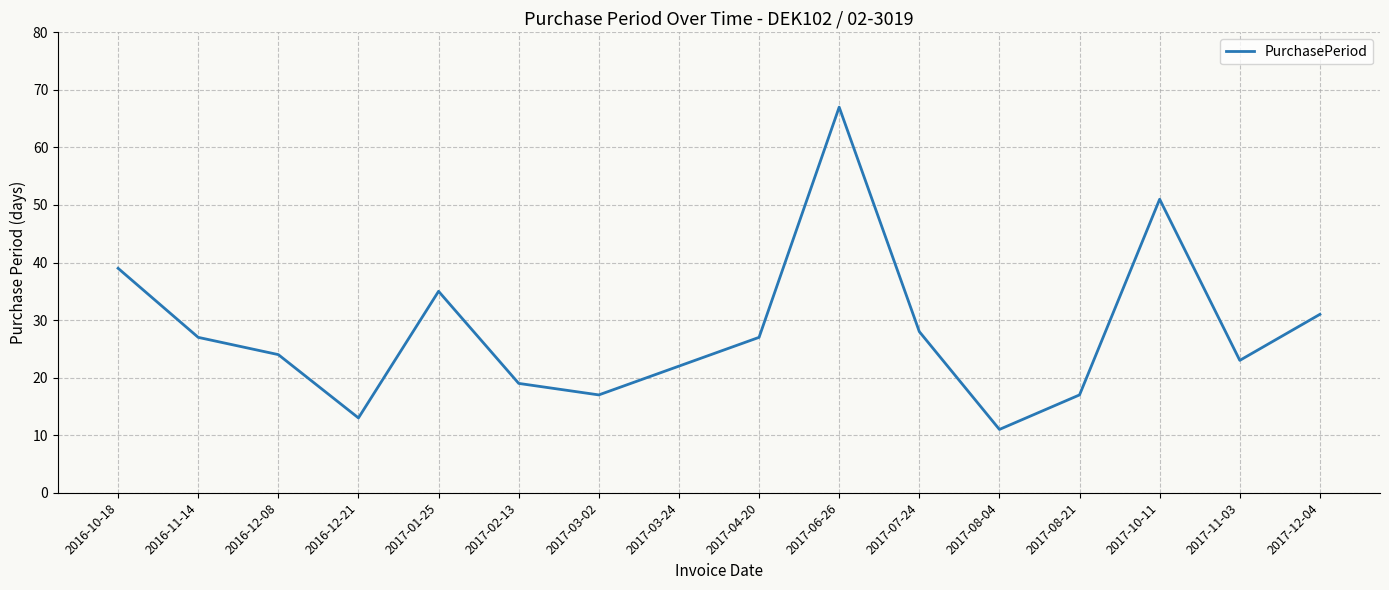

Approximately how many times larger is the value at 2016-12-21 compared to 2016-10-18?

0.3